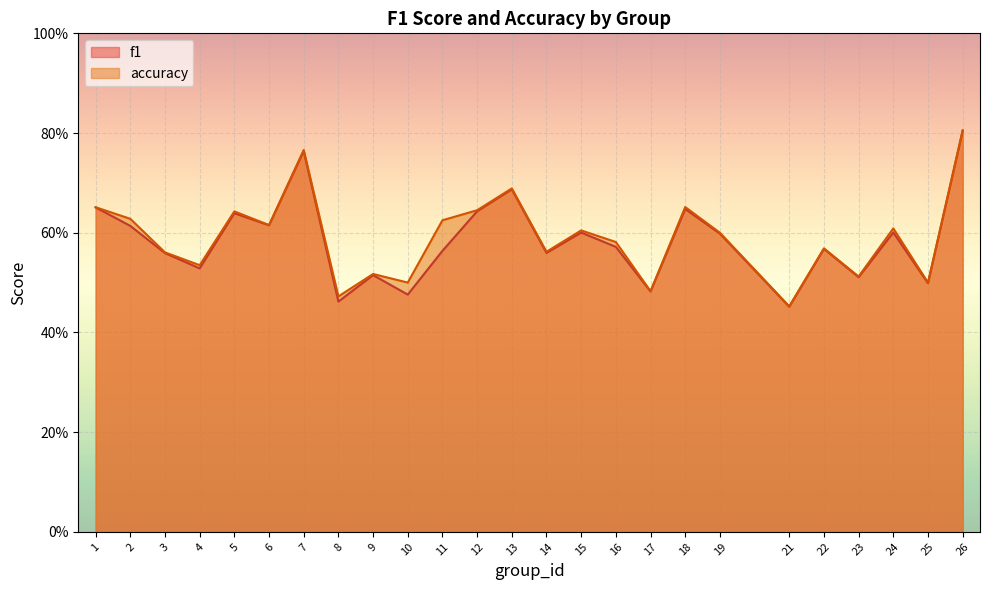

What is the sum of the accuracy values at 11 and 6?

1.2